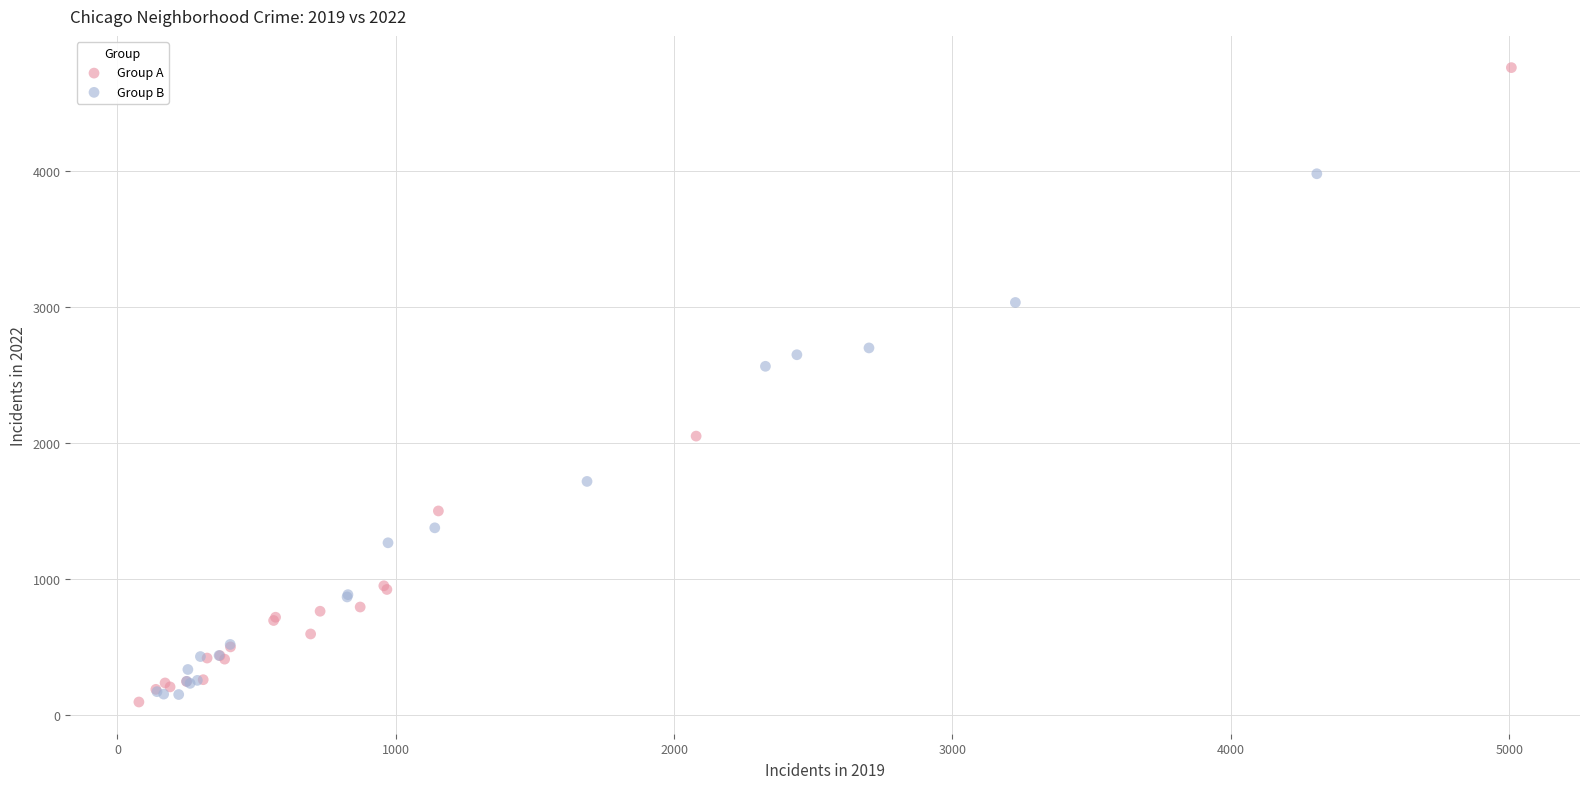

Which series has the largest Y range (max minus min)?

Group A